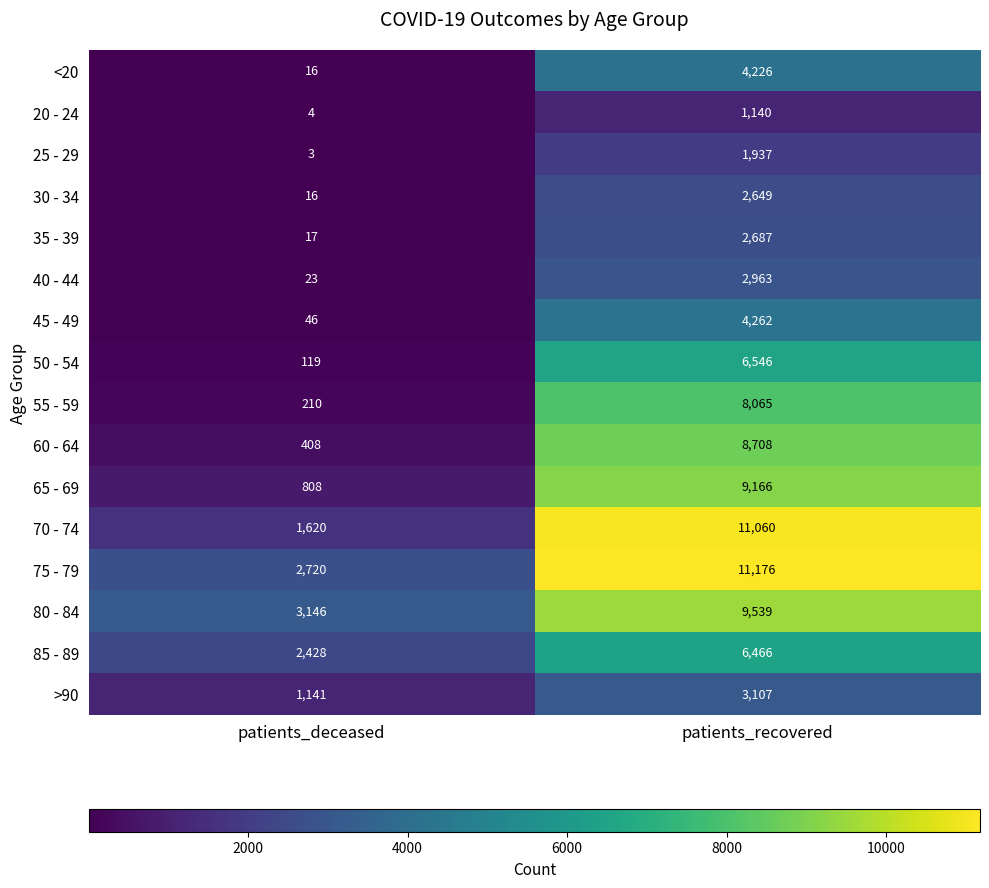

What is the difference between the maximum and minimum values in the 50 - 54 series?

6427